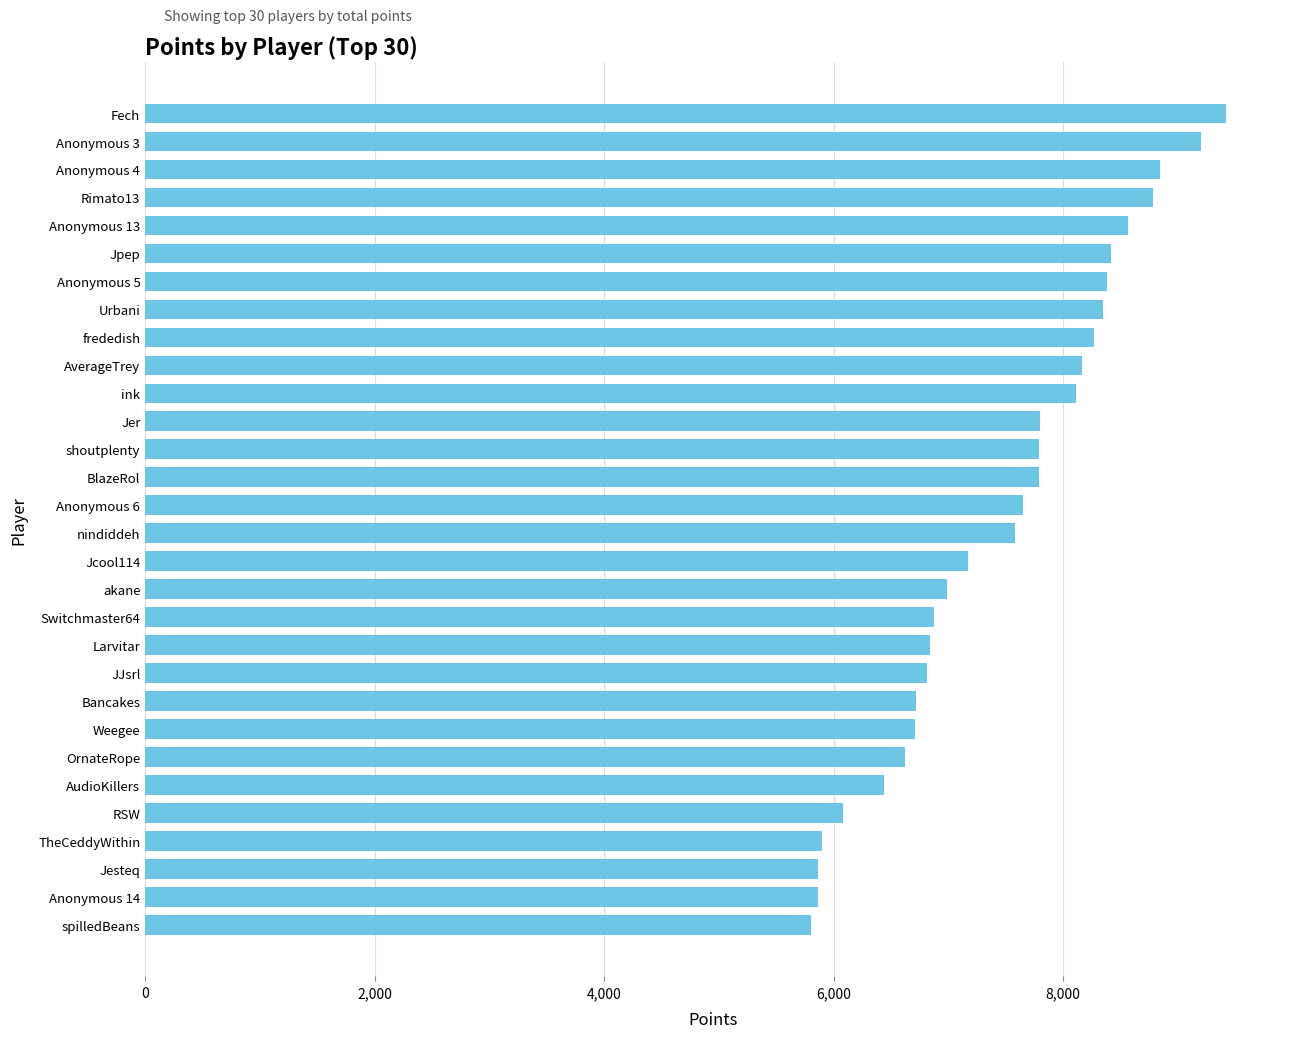

What is the maximum value shown in the chart?

9418